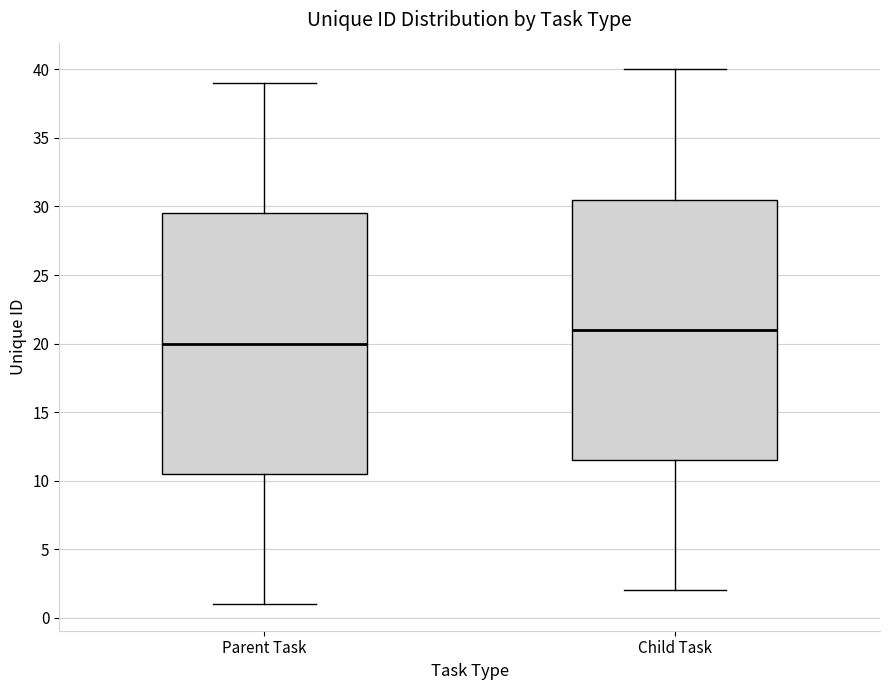

Where does the lower whisker of the box for Child Task end on the y-axis? The values are not printed on the chart, so give them approximately, as read against the axis.

2.0